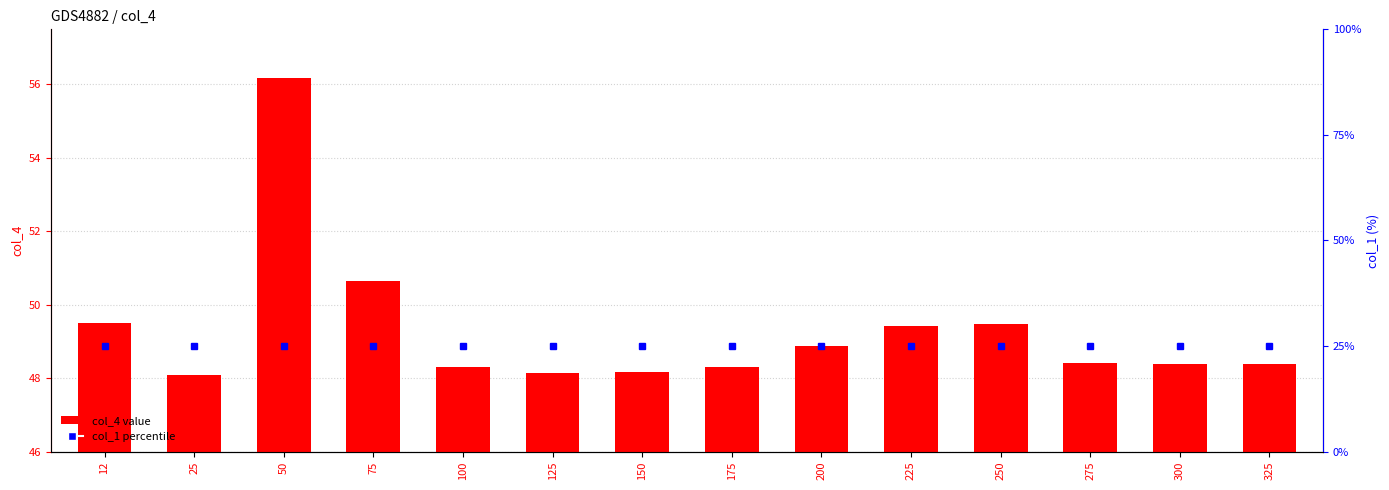

Rank the series by their maximum value, from highest to lowest.

col_4 value, col_1 percentile